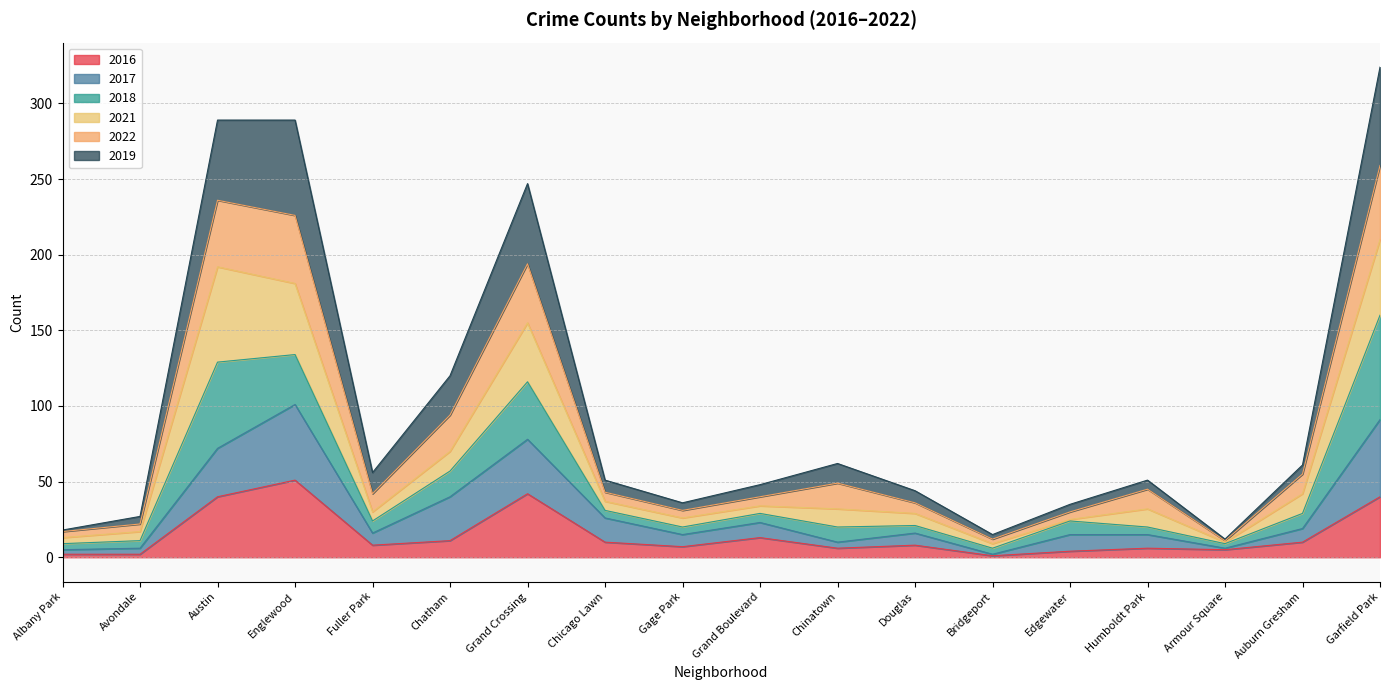

Is it true that 2016 equals 10 at Auburn Gresham?

True